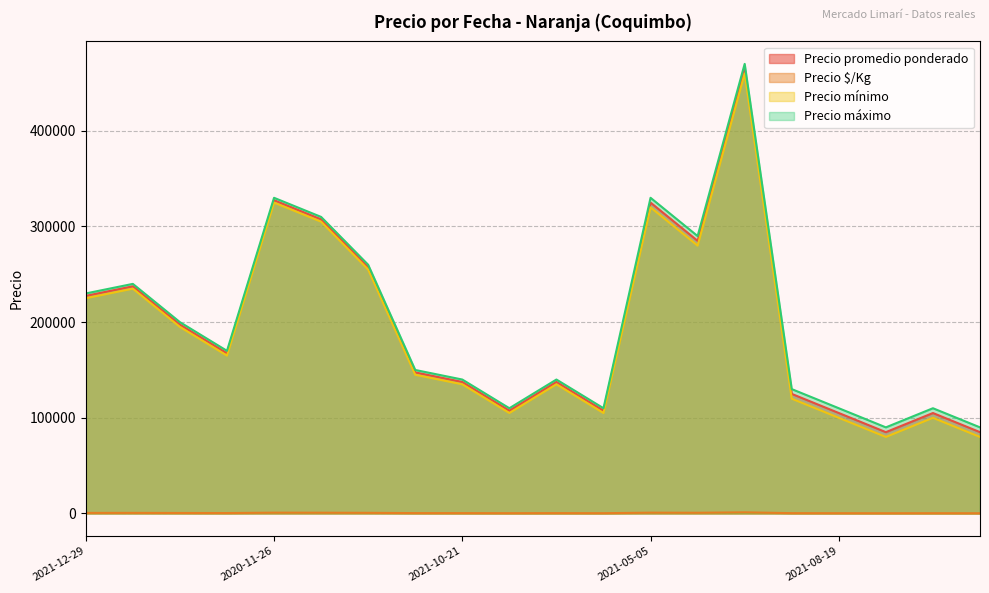

What is the value of the Precio $/Kg point at the 8th from the left?

369